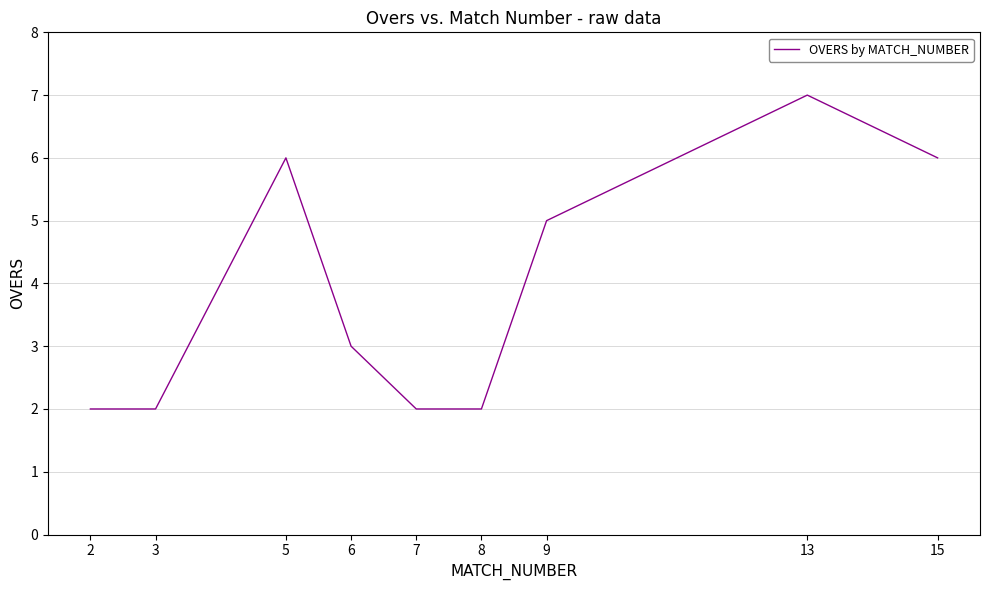

Which category has the highest value across all series?

13